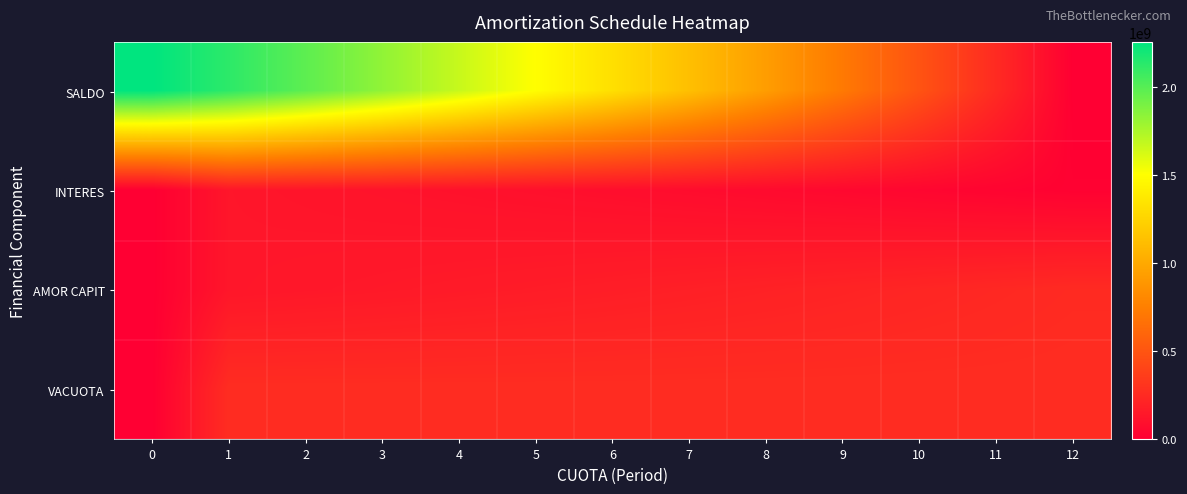

Rank the series by their maximum value, from lowest to highest.

INTERES, AMOR CAPIT, VACUOTA, SALDO